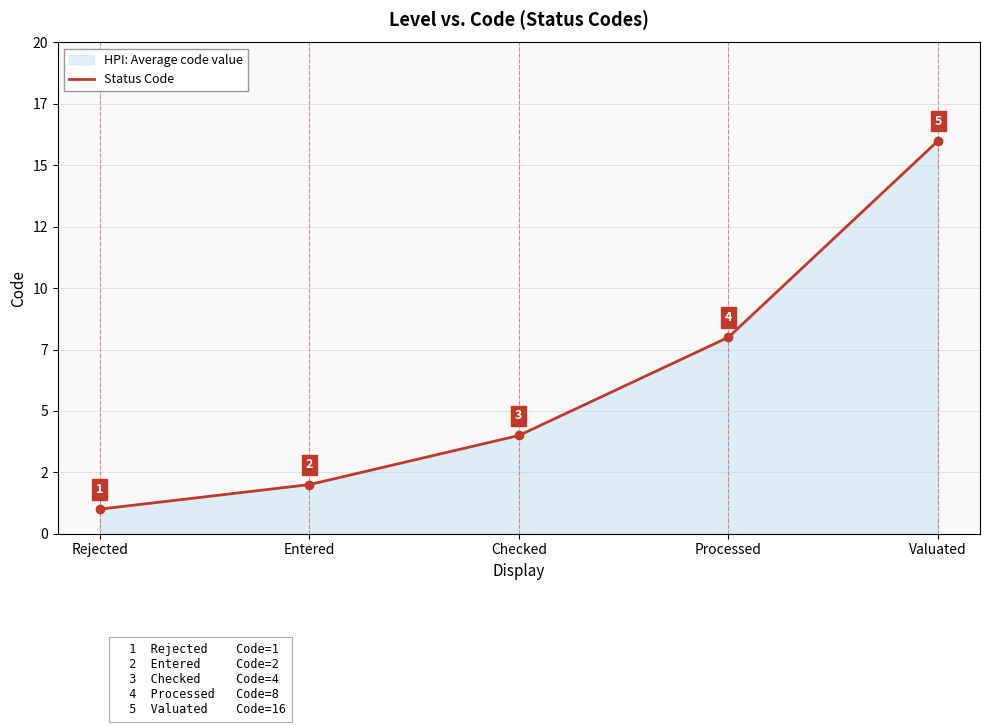

True or false: the data shows 1 at Rejected.

True